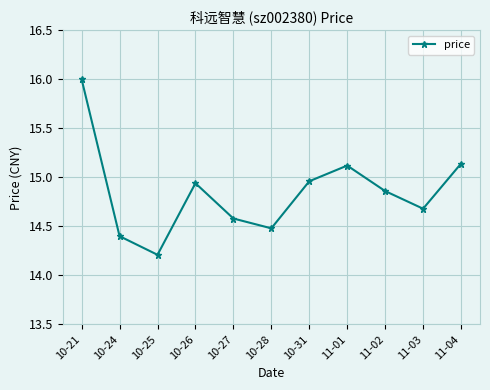

What is the change in value from 10-24 to 11-03?

+0.3